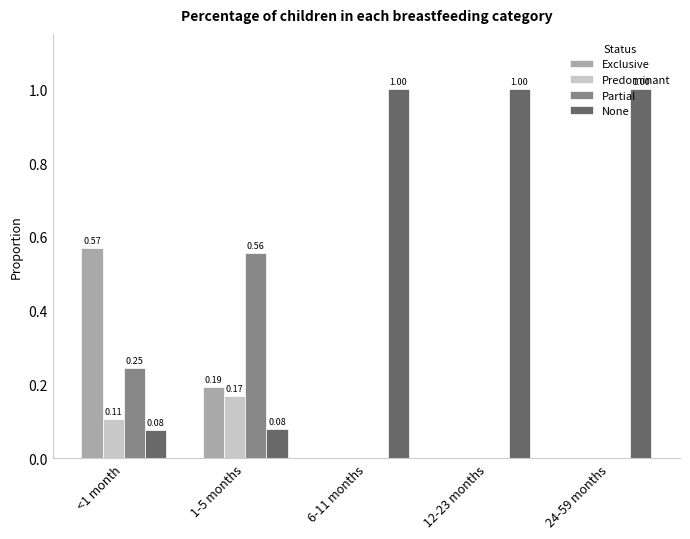

How many Predominant values are between 0 and 1?

5